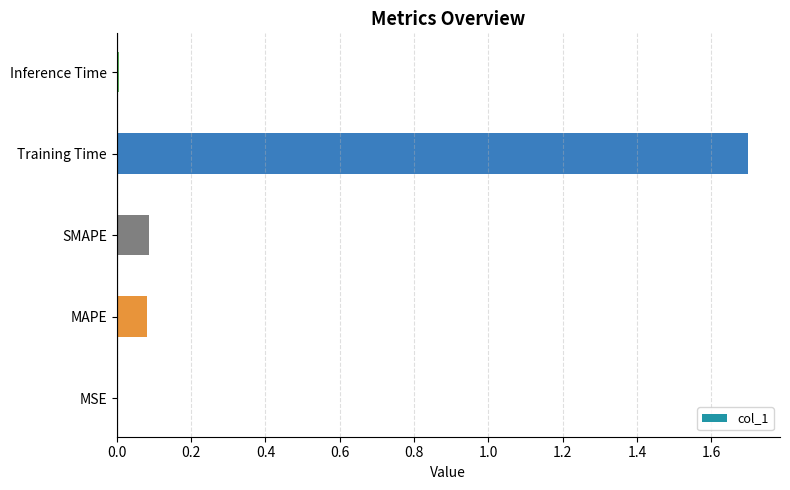

The chart shows a value of 2.5 at Training Time. True or false?

False